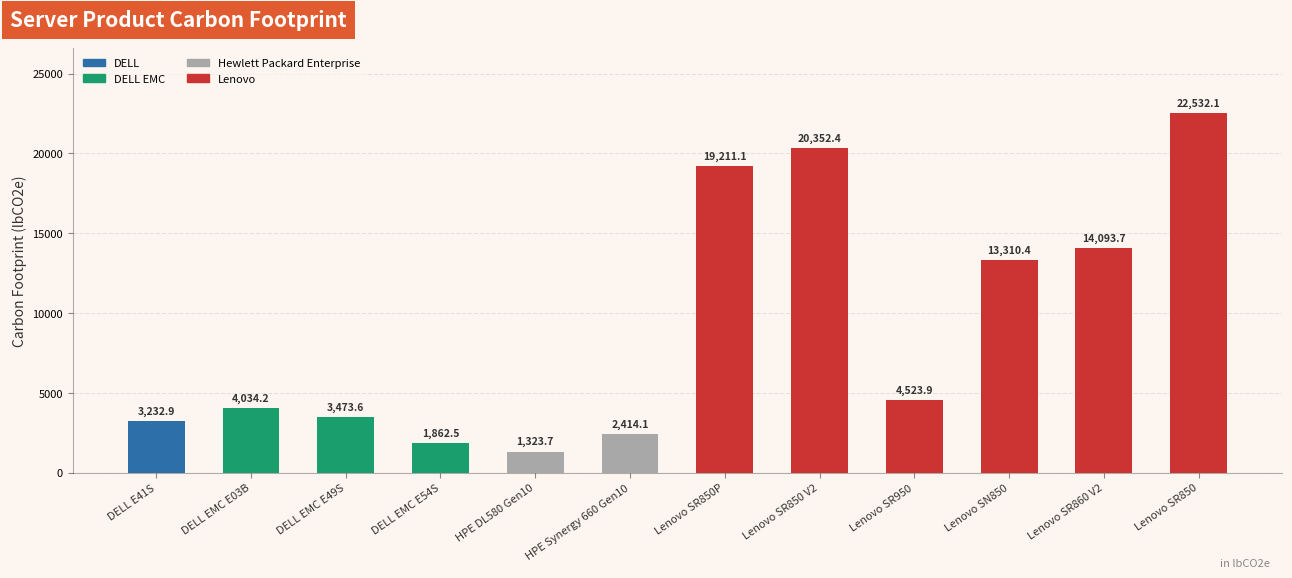

What is the value of the 11th bar from the left?

14093.7